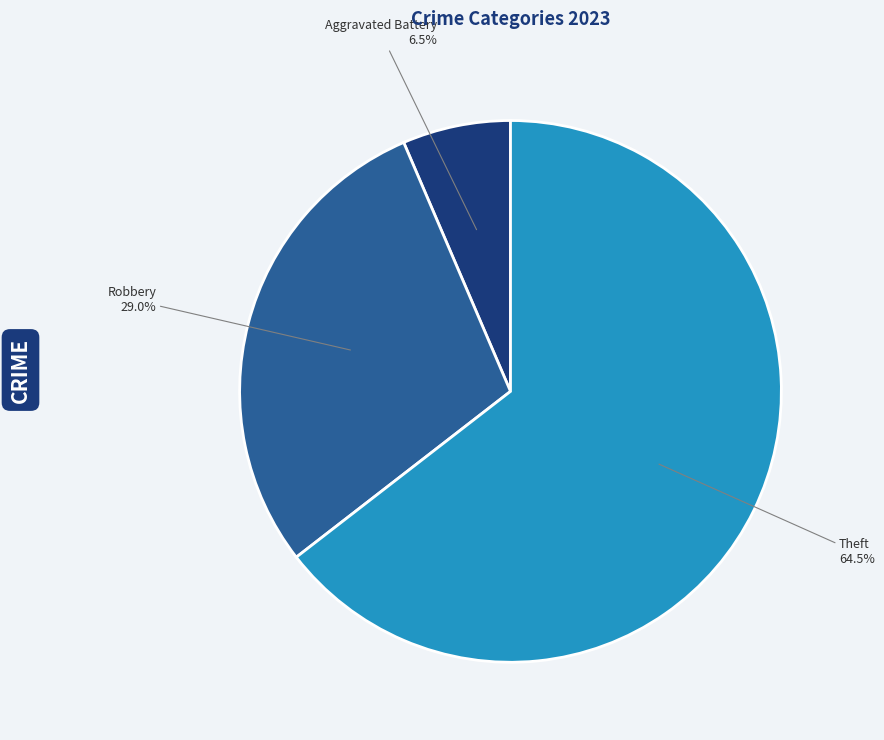

Is Theft the majority of the pie?

Yes